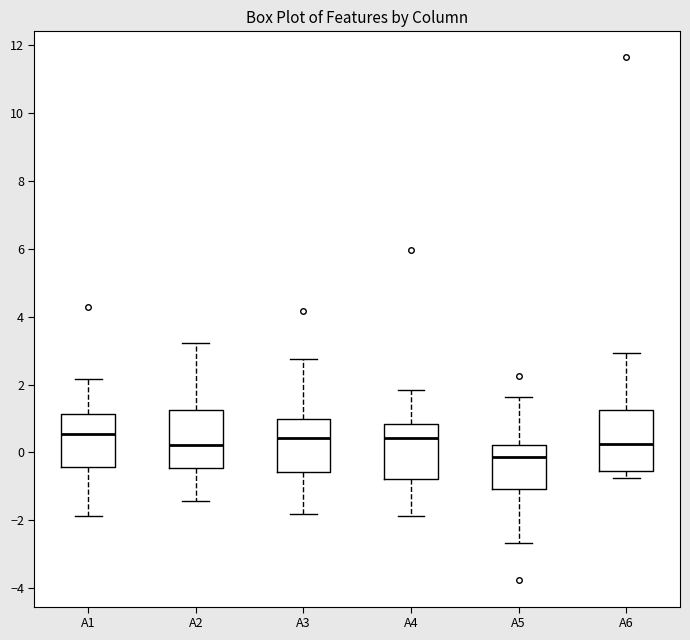

Reading left to right, read every box against the y-axis: the position of its median line, the range the box covers, and the ends of its whiskers. The values are not printed on the chart, so give them approximately, as read against the axis.

A1: median 0.6, box -0.4 to 1.2, whiskers -1.8 to 2.2
A2: median 0.2, box -0.4 to 1.2, whiskers -1.4 to 3.2
A3: median 0.4, box -0.6 to 1.0, whiskers -1.8 to 2.8
A4: median 0.4, box -0.8 to 0.8, whiskers -1.8 to 1.8
A5: median -0.2, box -1.0 to 0.2, whiskers -2.6 to 1.6
A6: median 0.2, box -0.6 to 1.2, whiskers -0.8 to 3.0